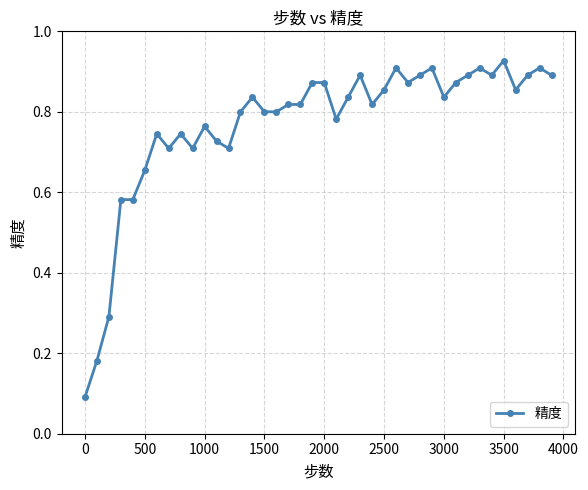

True or false: the data has more than 0 interior local peaks.

True